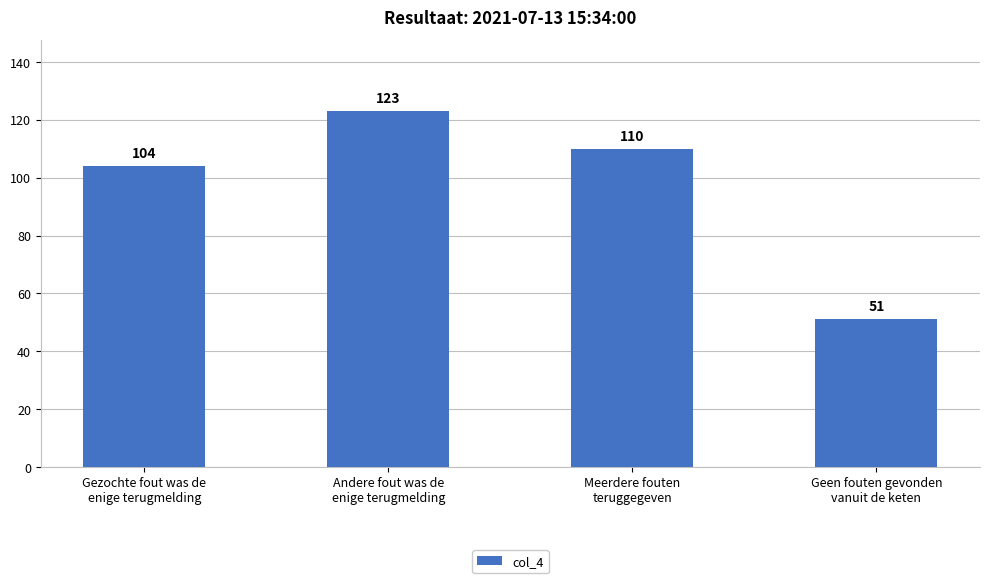

Reading left to right, extract all data points from this chart.

104	123	110	51